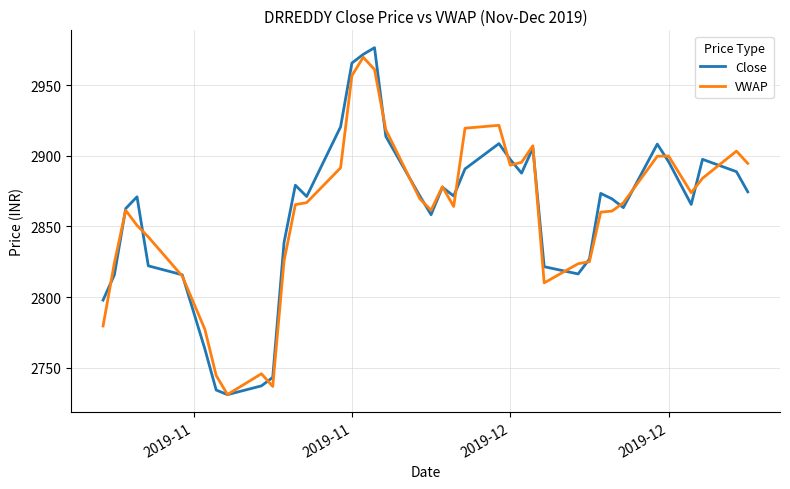

What is the highest value of the Close series?

2976.8